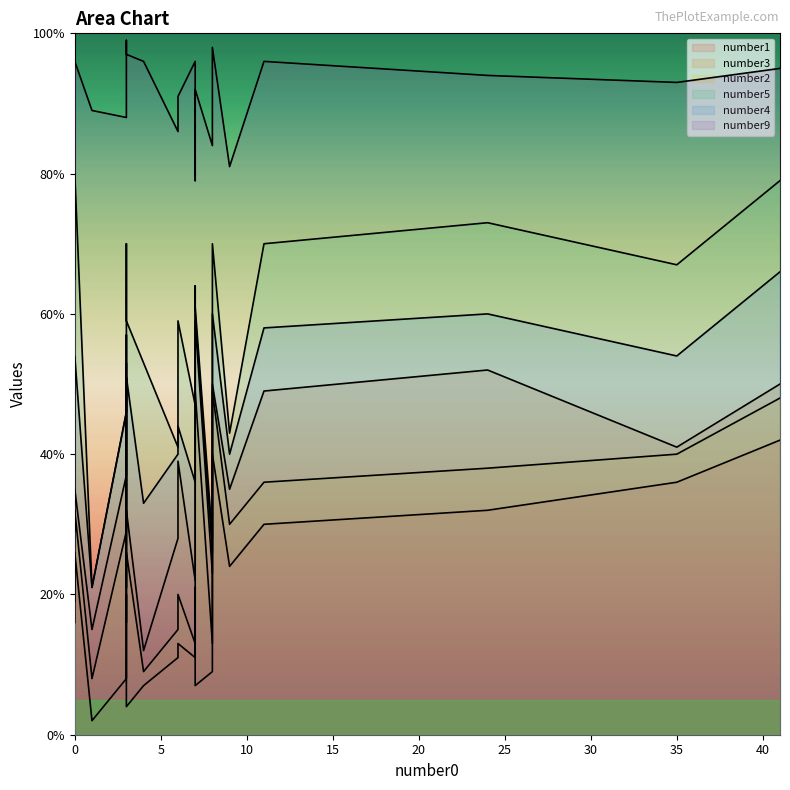

In number5, how many points are higher than both neighbors (excluding endpoints)?

3